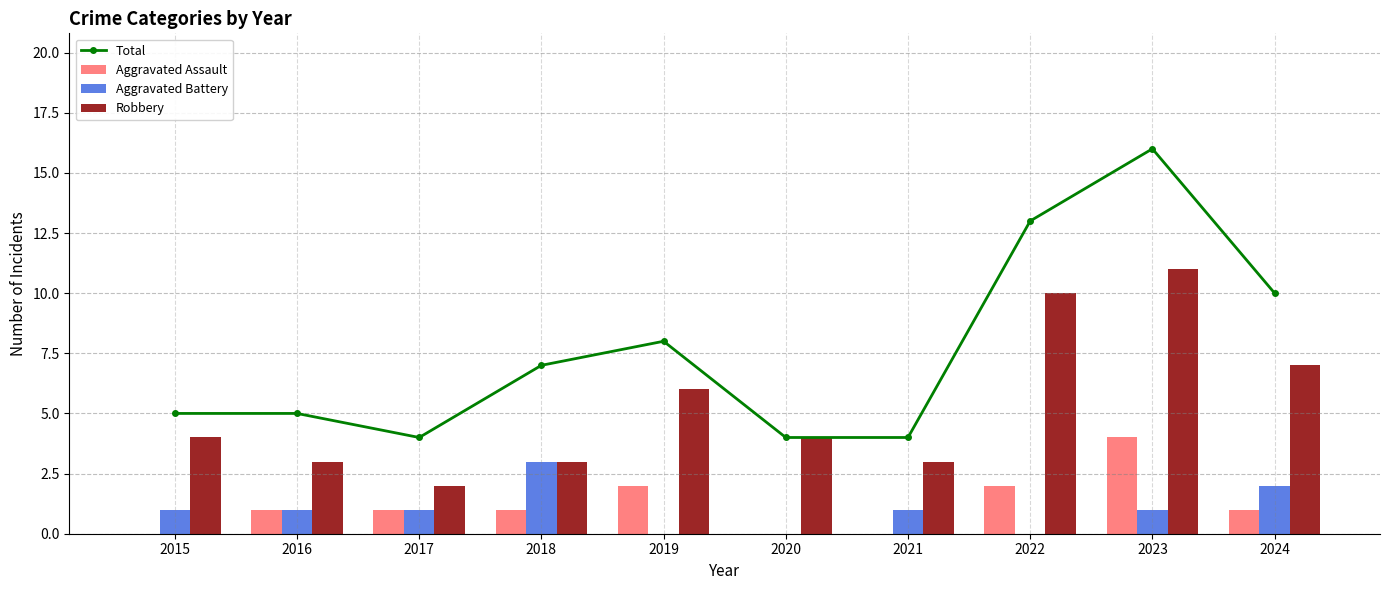

What are all the series names shown in the legend?

Total, Aggravated Assault, Aggravated Battery, Robbery